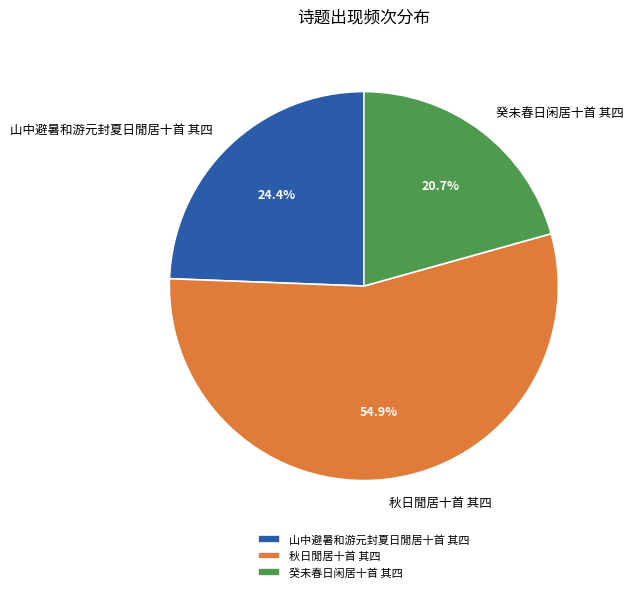

To the nearest percent, what percentage of the pie is 山中避暑和游元封夏日閒居十首 其四?

24%